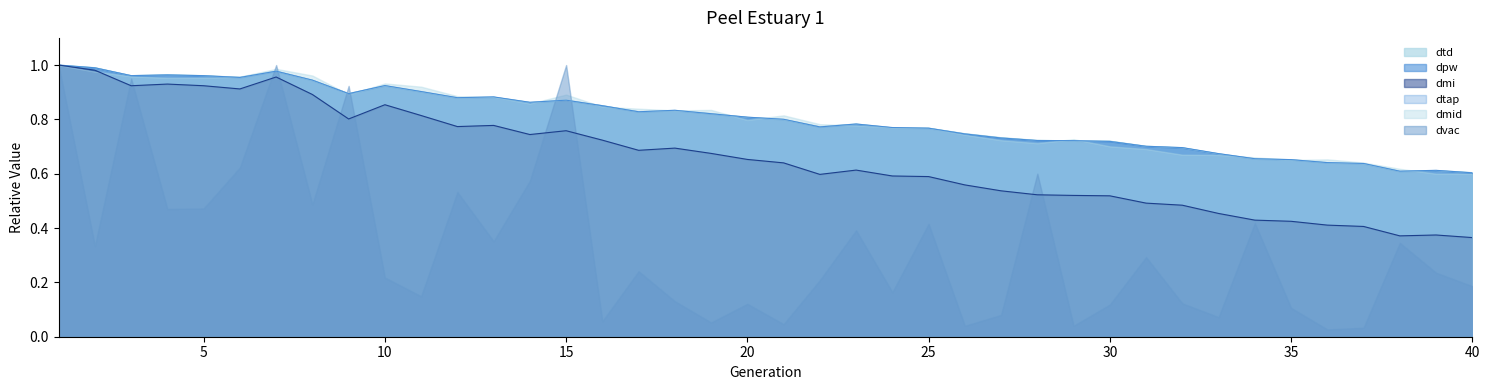

The dpw series shows 0.7 at 30. True or false?

True